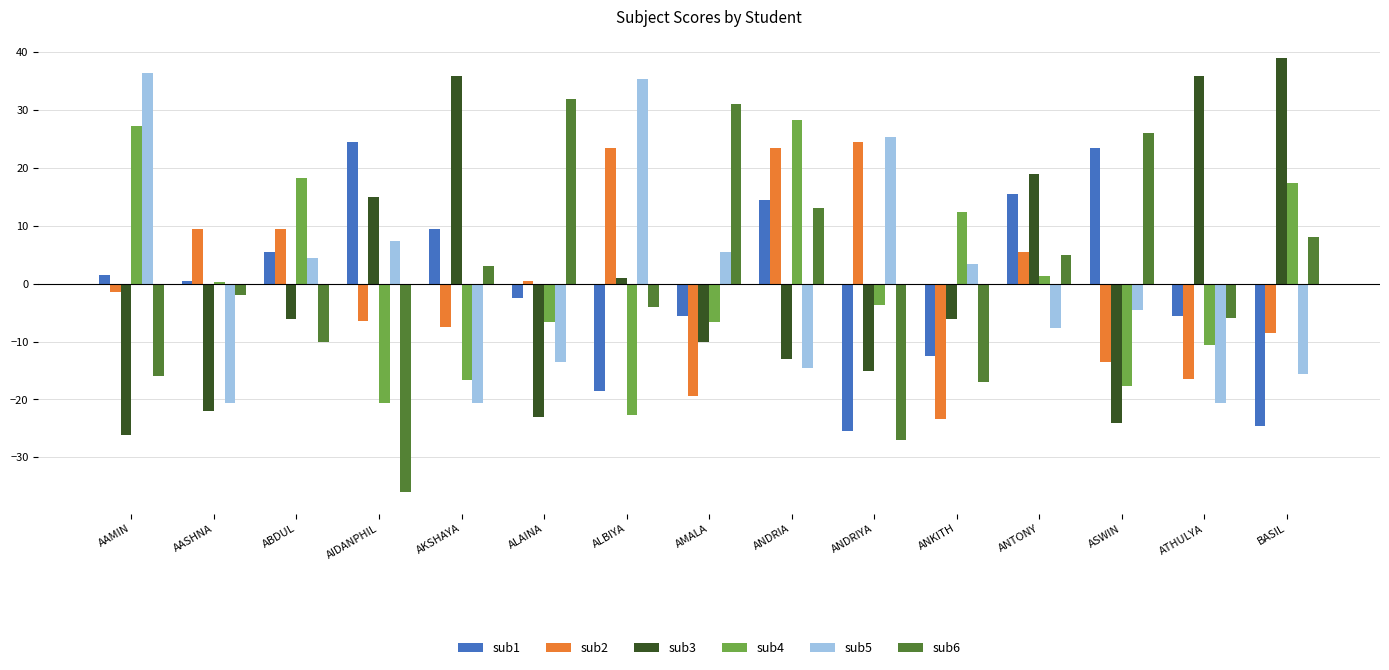

What is the value of the sub3 bar at the 4th from the left?

14.9